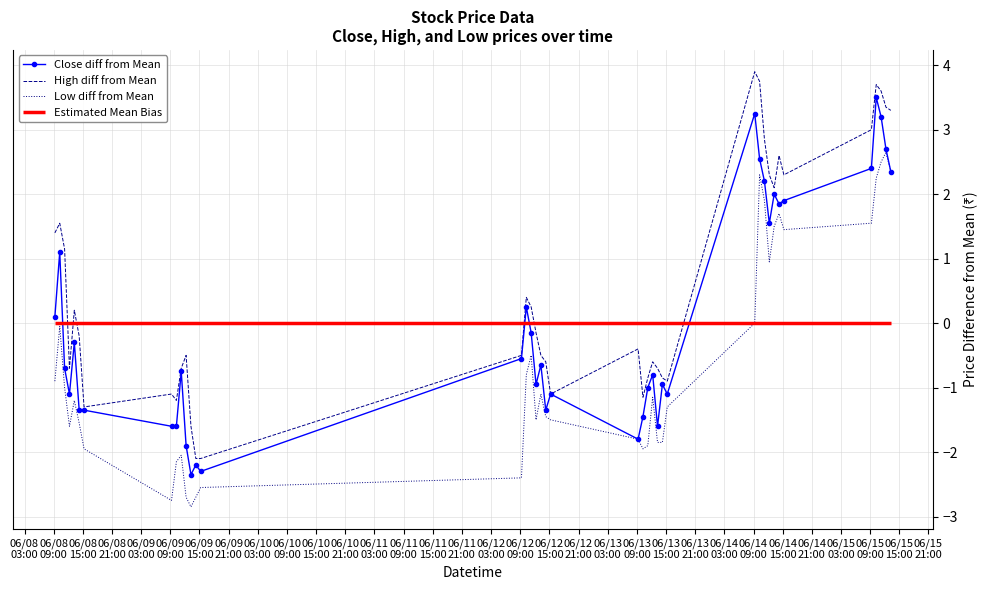

True or false: Low diff from Mean and Close diff from Mean cross at least once.

False